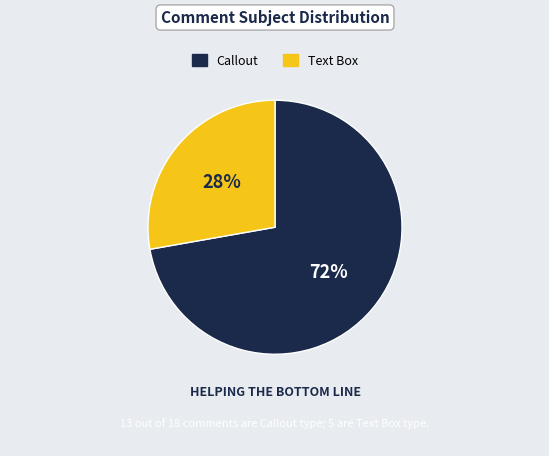

To the nearest percent, what is the difference between the largest and smallest slice percentages?

44%